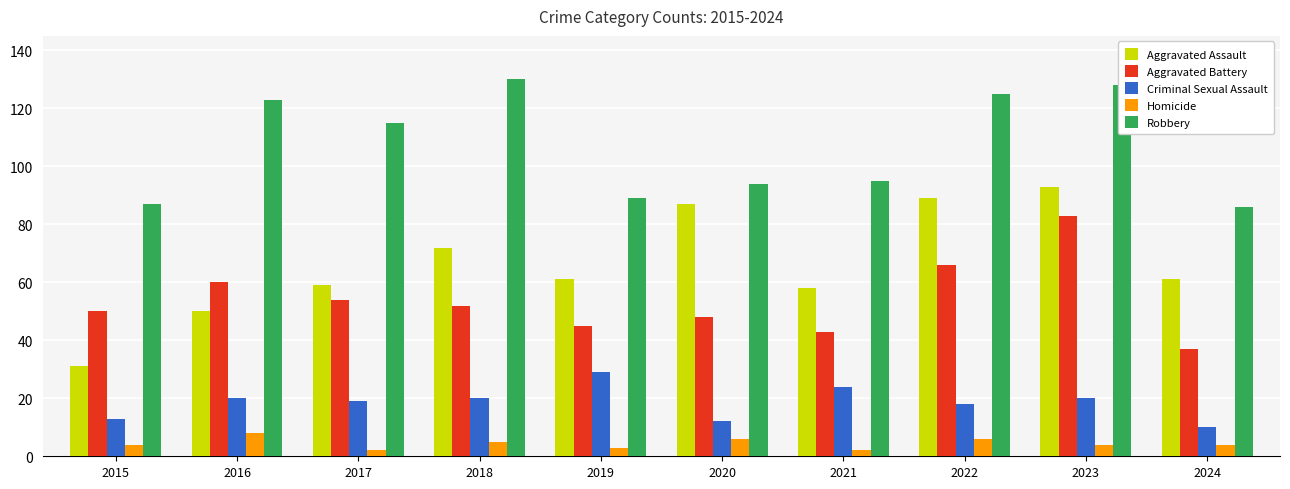

At how many categories does at least one series exceed 73?

10